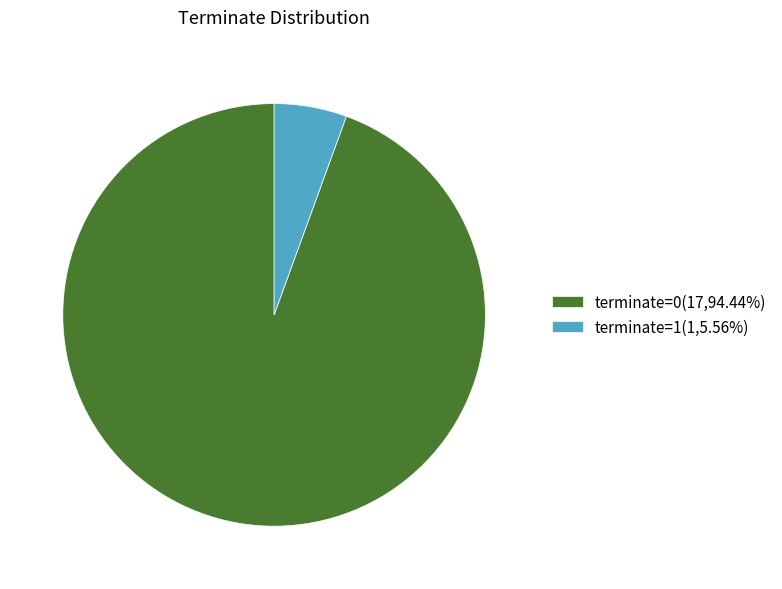

How many segments does this pie chart have?

2